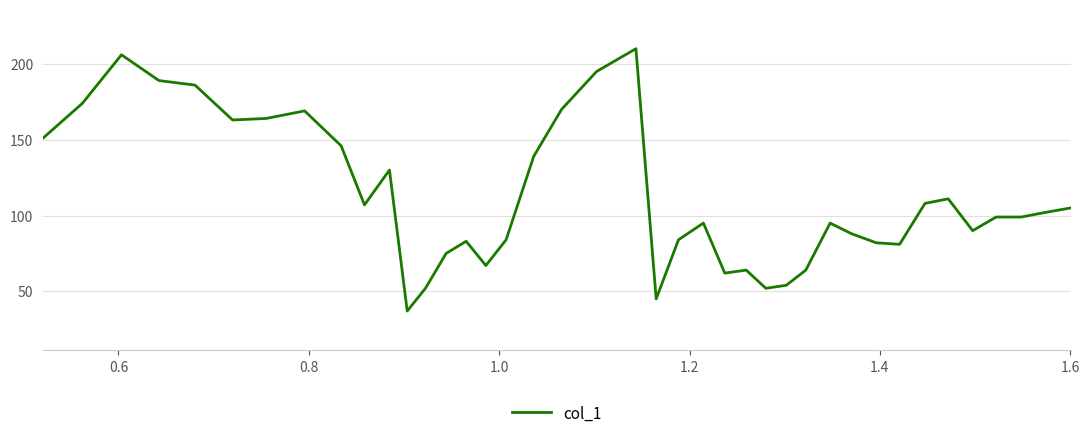

What is the greatest value displayed?

210